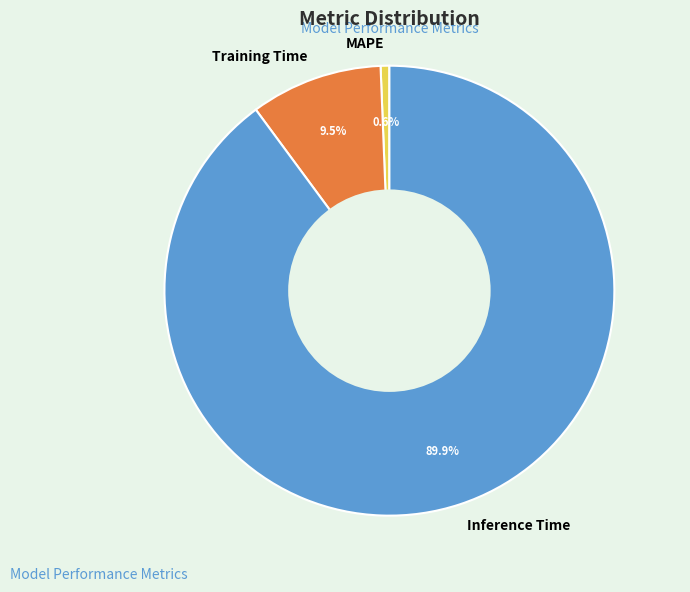

Is the sum of Inference Time and MAPE greater than half?

Yes